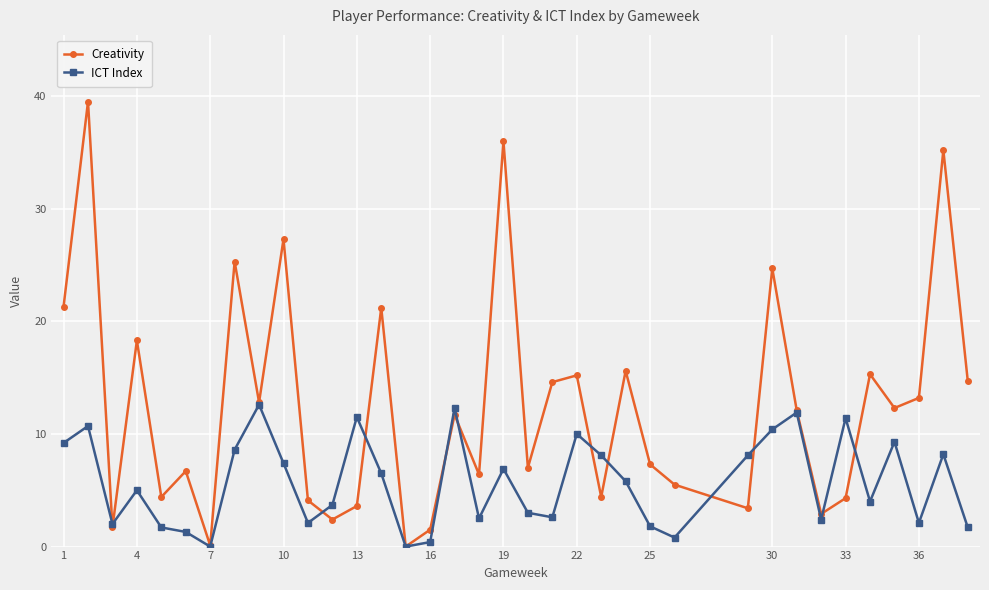

Which series has the largest total across all categories?

Creativity